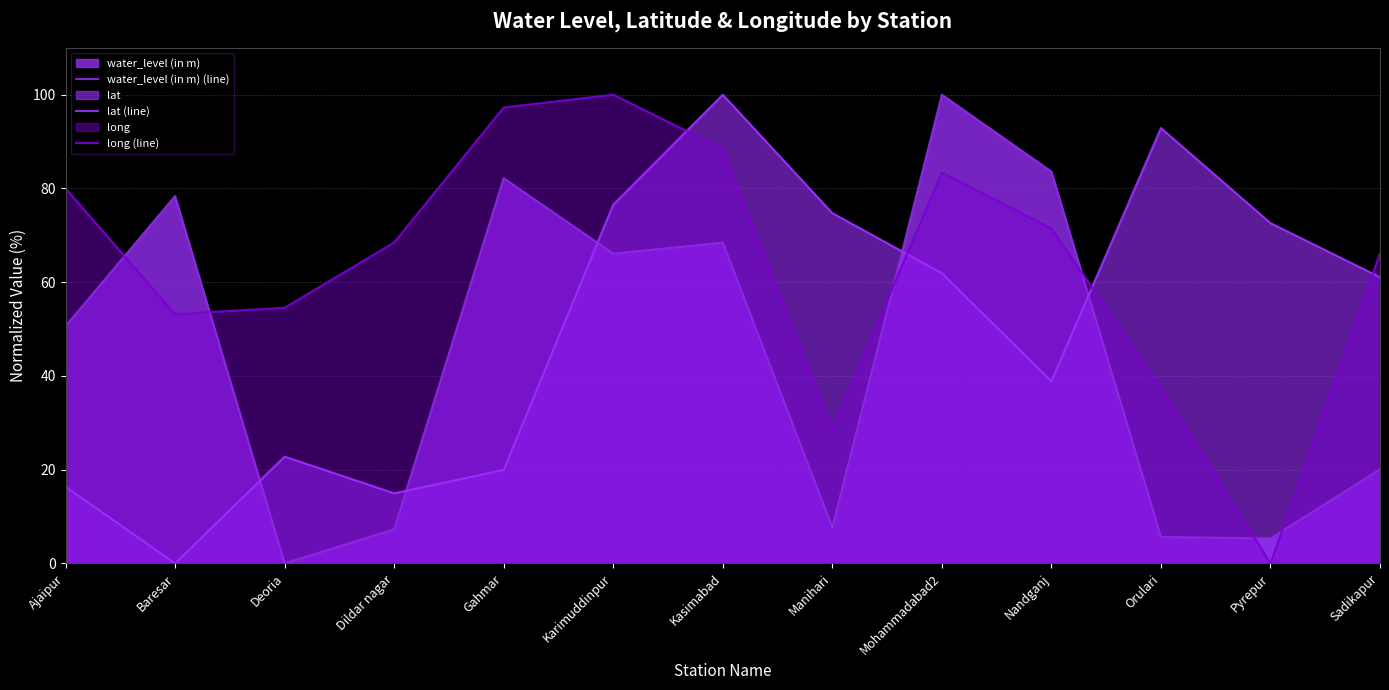

Between Dildar nagar and Sadikapur, which series saw the biggest shift?

lat (line)